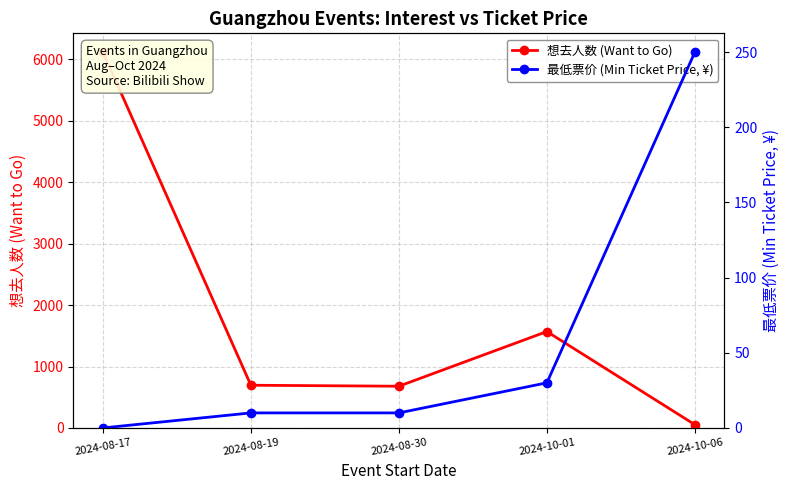

Where is the first local minimum for 想去人数 (Want to Go)?

2024-08-30